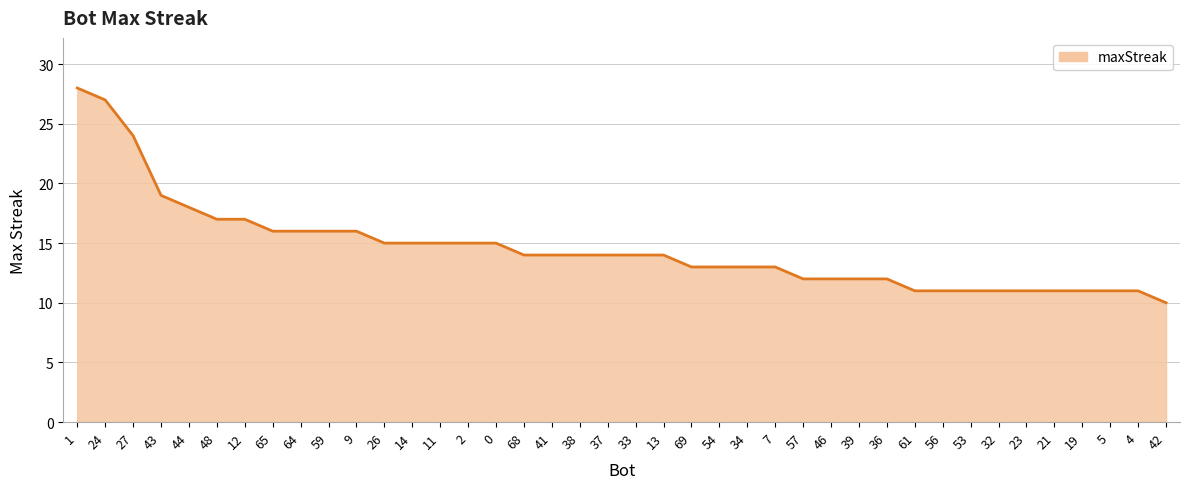

How many lines are shown in the chart?

1